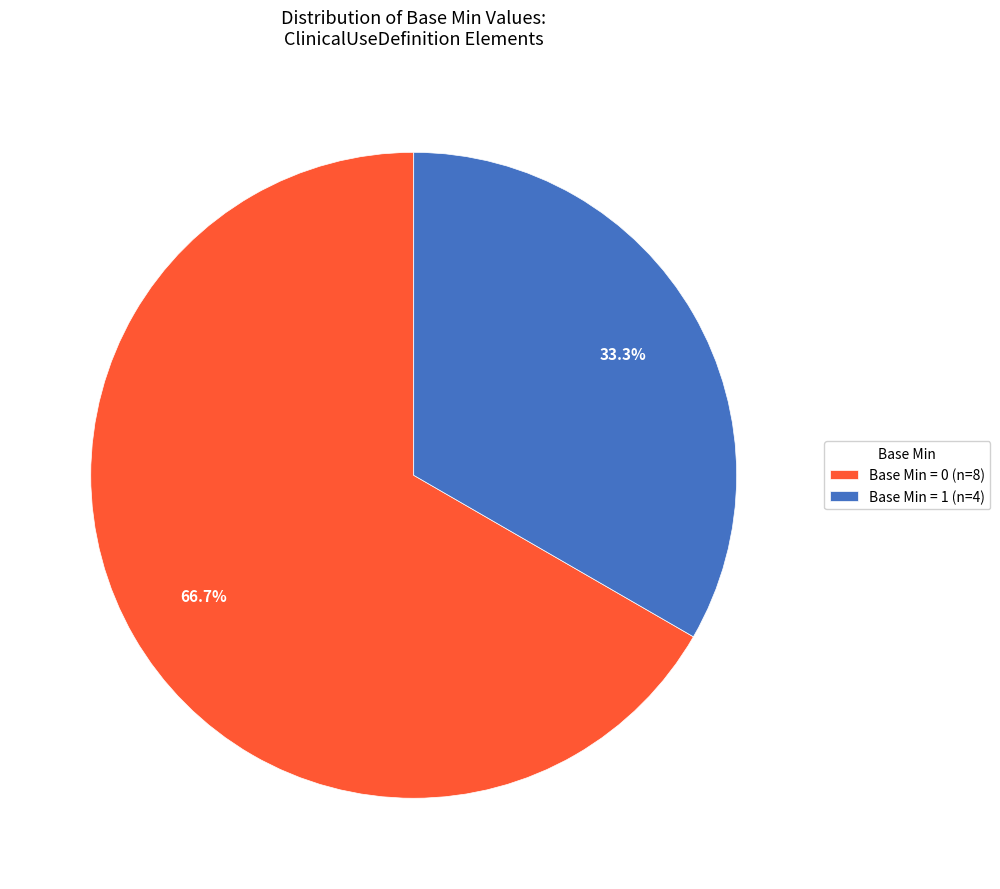

Does any single category account for the majority?

Yes